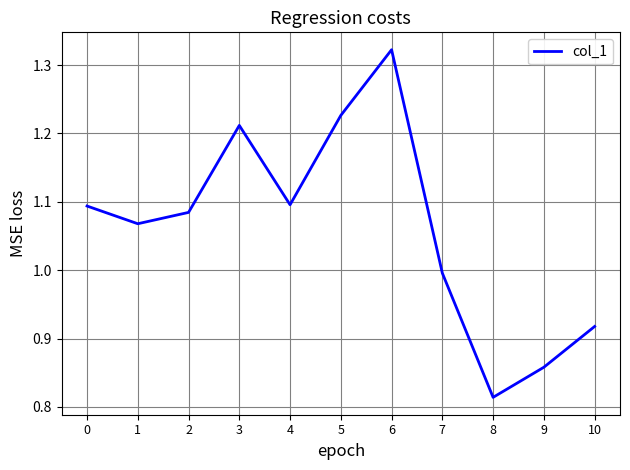

How many interior local valleys (lower than both neighbors) does the data have?

3